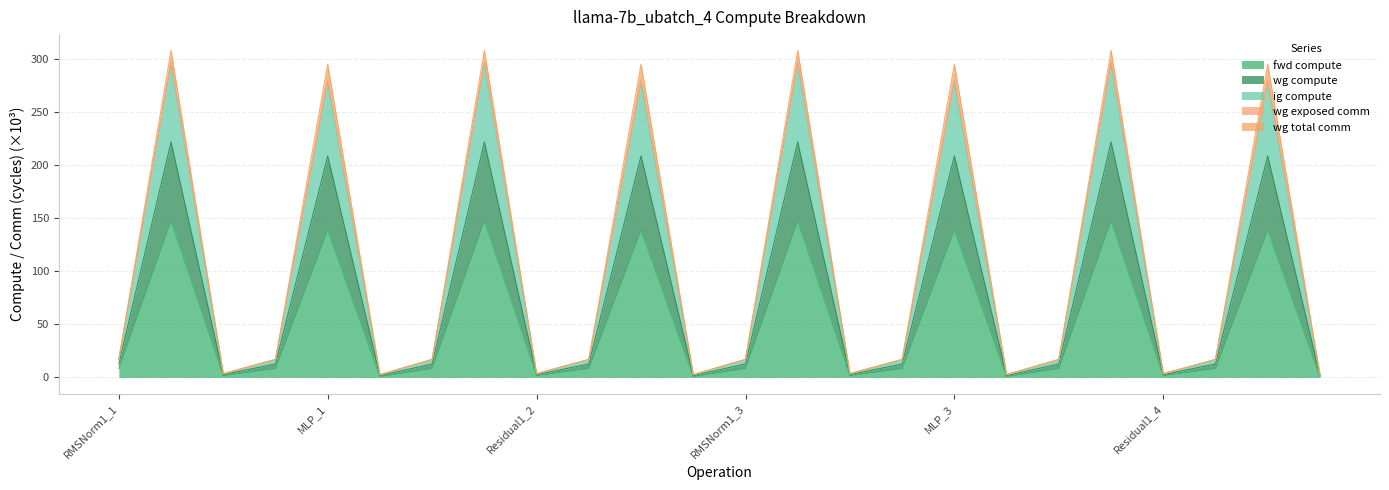

True or false: fwd compute has a value of 0.9 at Residual2_2.

True